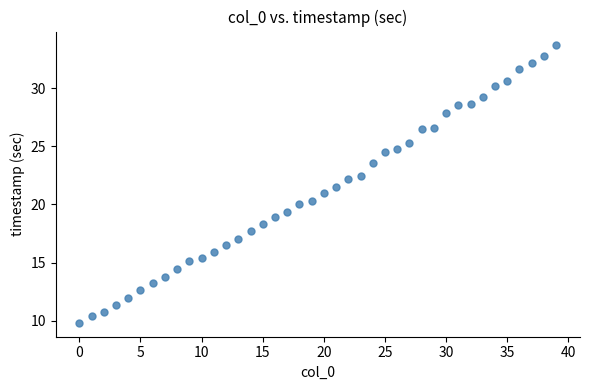

What is the range of Y values (max minus min)?

23.9